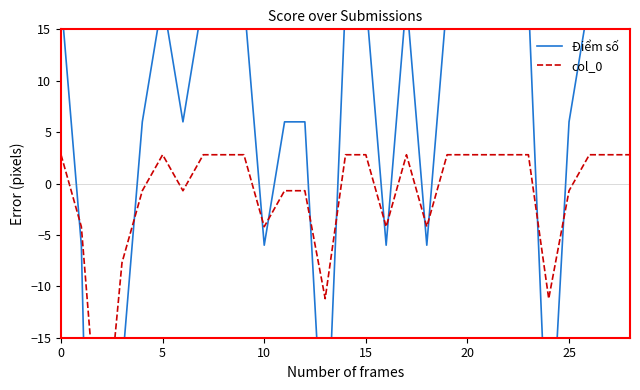

What is the sum of the col_0 values at 18 and 13?

-15.4